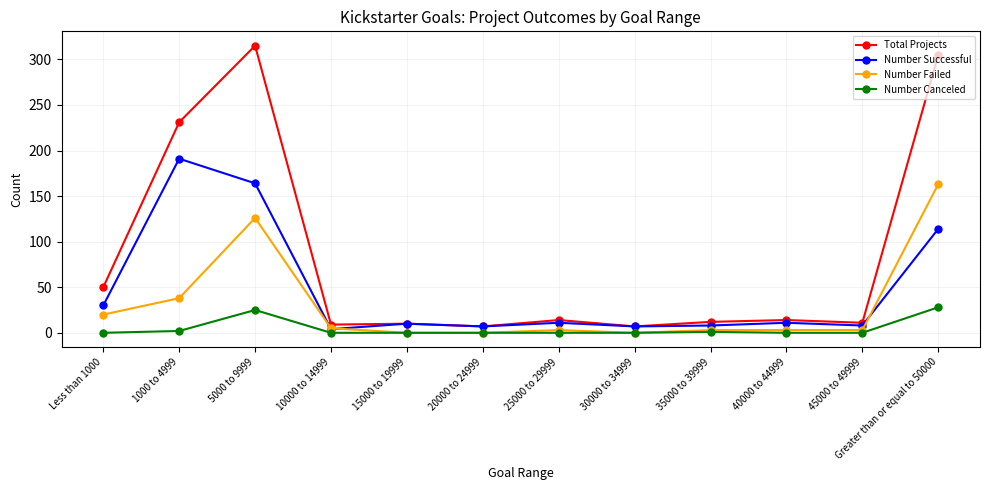

True or false: Total Projects and Number Canceled intersect in this chart.

False